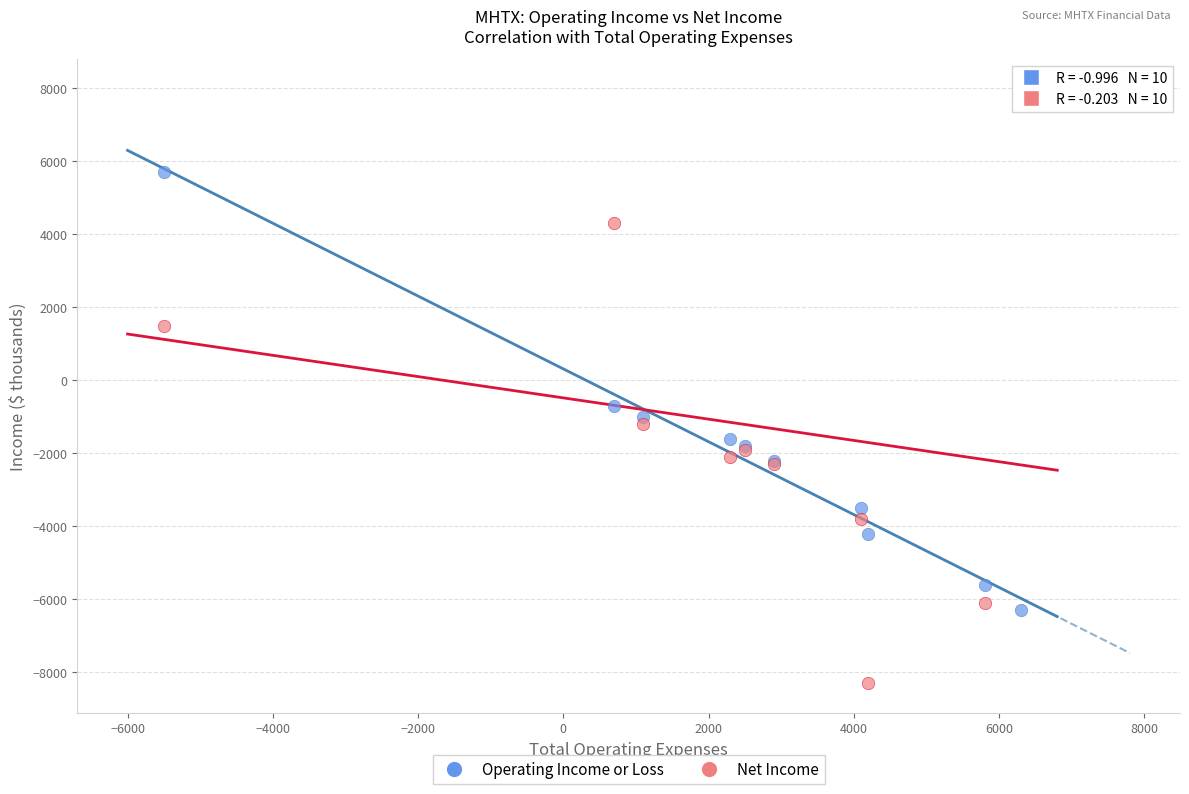

In the Operating Income or Loss series, what Y value is closest to -300?

-700